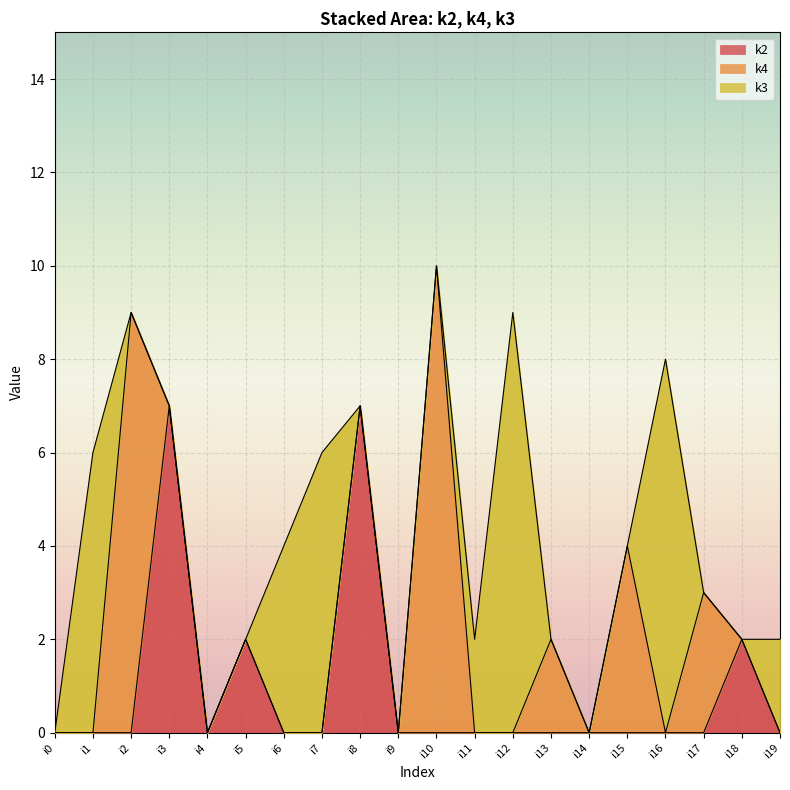

List the labels in order of k4 value, largest first.

i10, i2, i15, i17, i13, i0, i1, i3, i4, i5, i6, i7, i8, i9, i11, i12, i14, i16, i18, i19